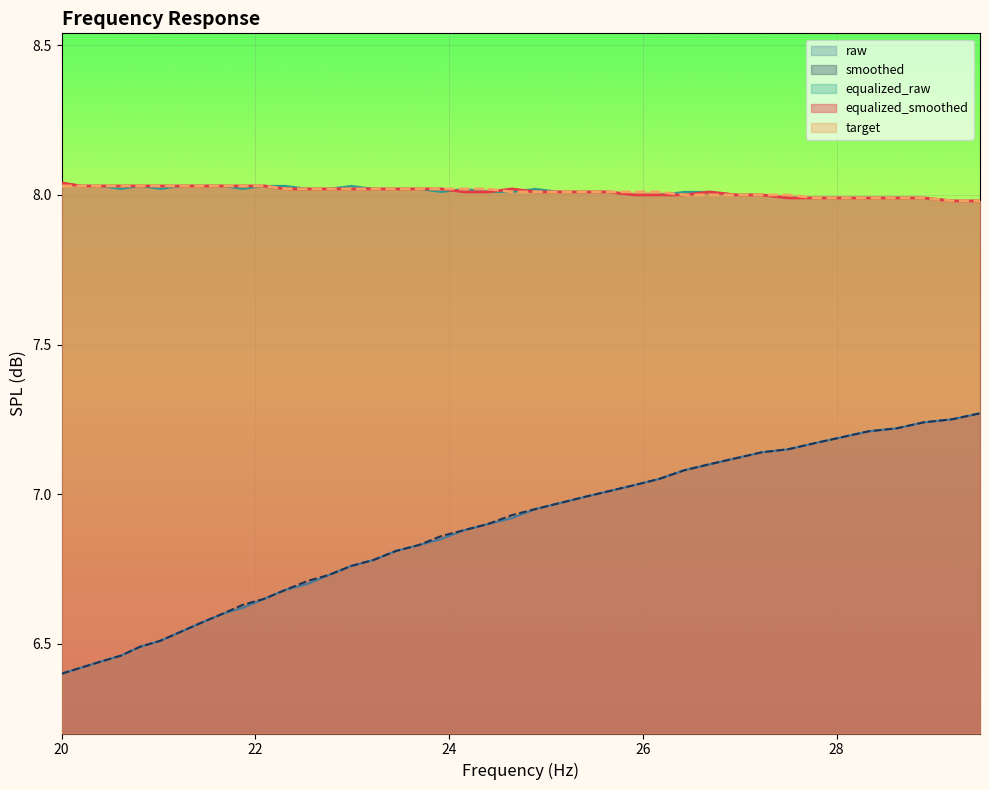

True or false: raw and target intersect in this chart.

False